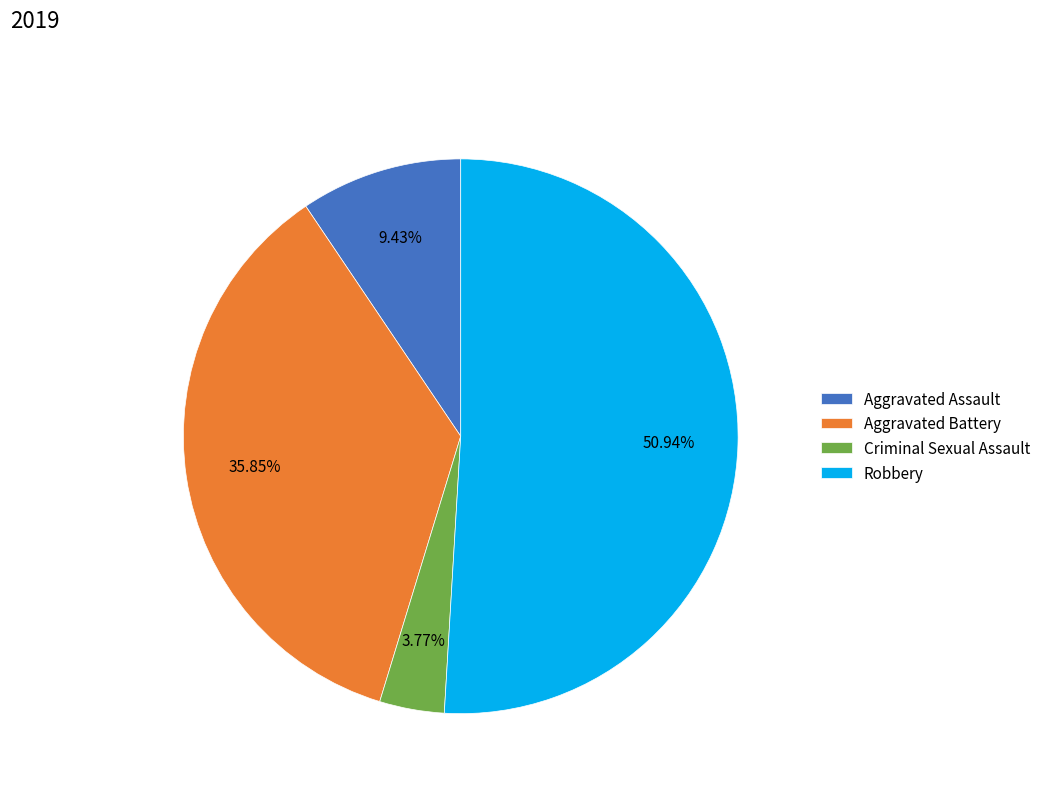

What is the majority slice?

Robbery